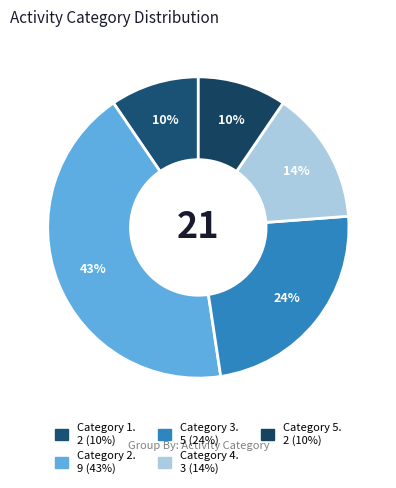

How many segments does this pie chart have?

5